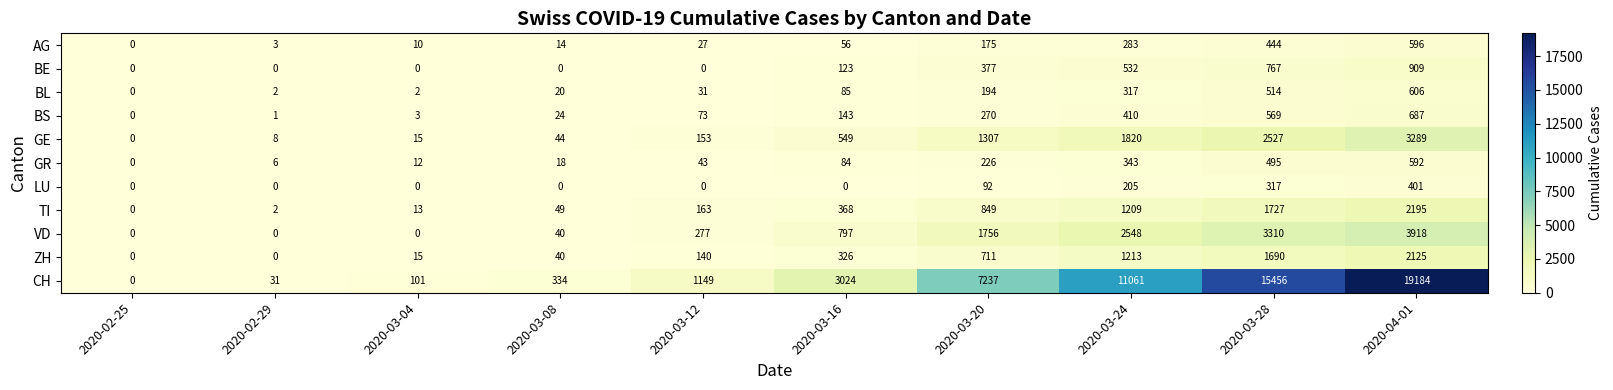

At how many categories does at least one series exceed 4020?

4